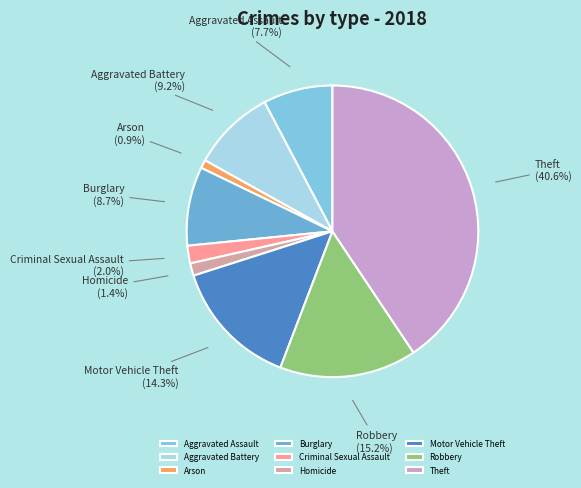

Does Arson account for over 50% of the chart?

No